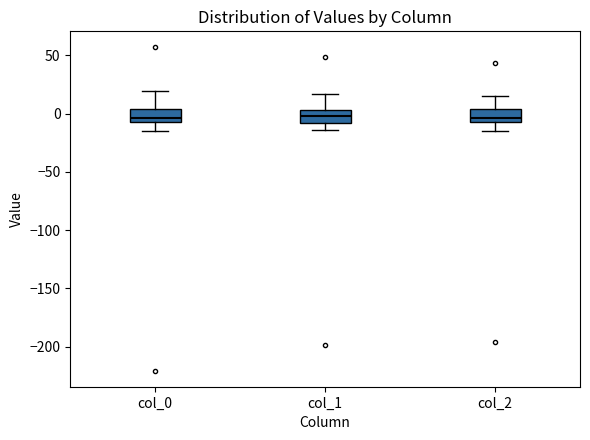

Where does the upper whisker of the box for col_0 end on the y-axis? The values are not printed on the chart, so give them approximately, as read against the axis.

20